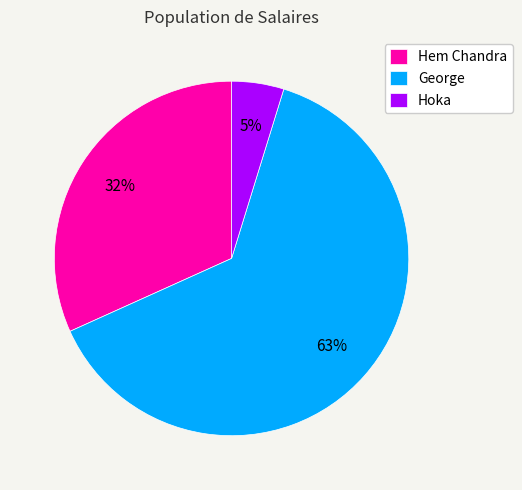

What is the largest slice in the pie chart?

George